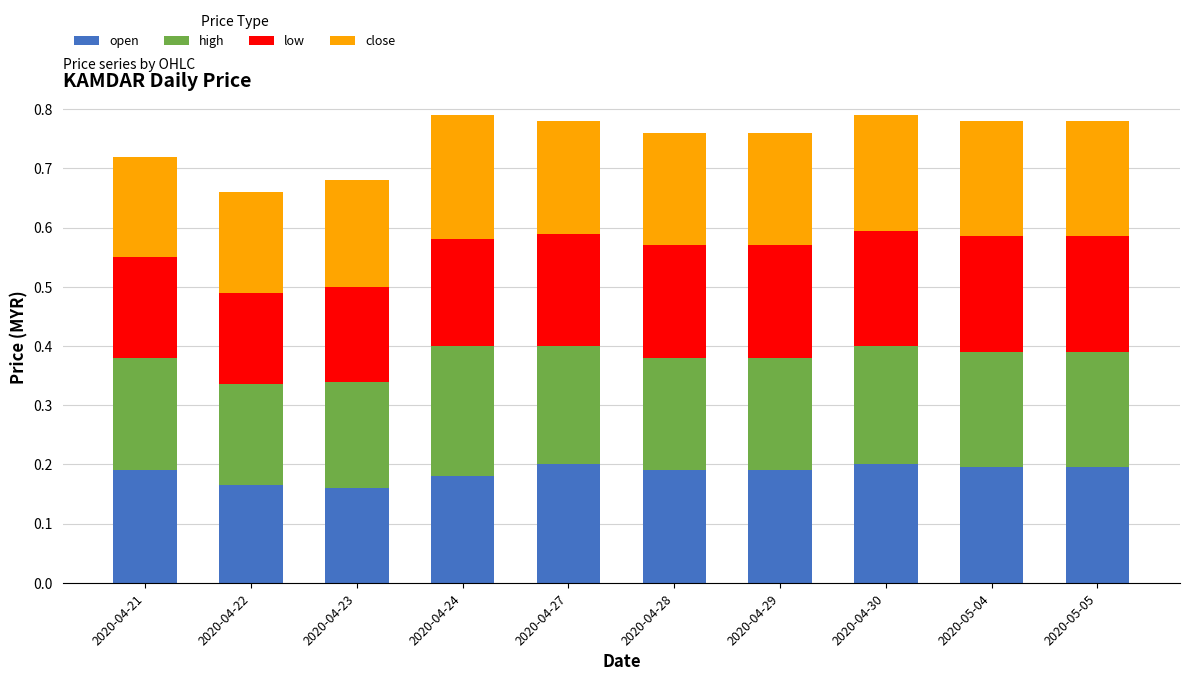

What is the total value across all series at 2020-04-28?

0.8